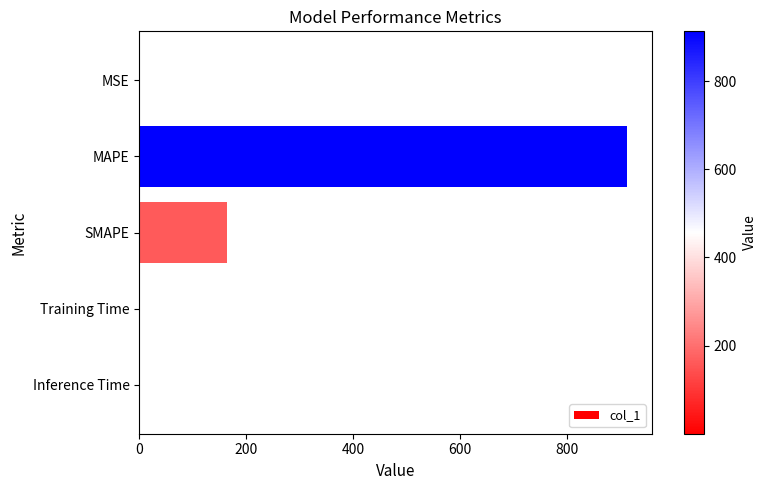

What is the sum of all values?

1077.4